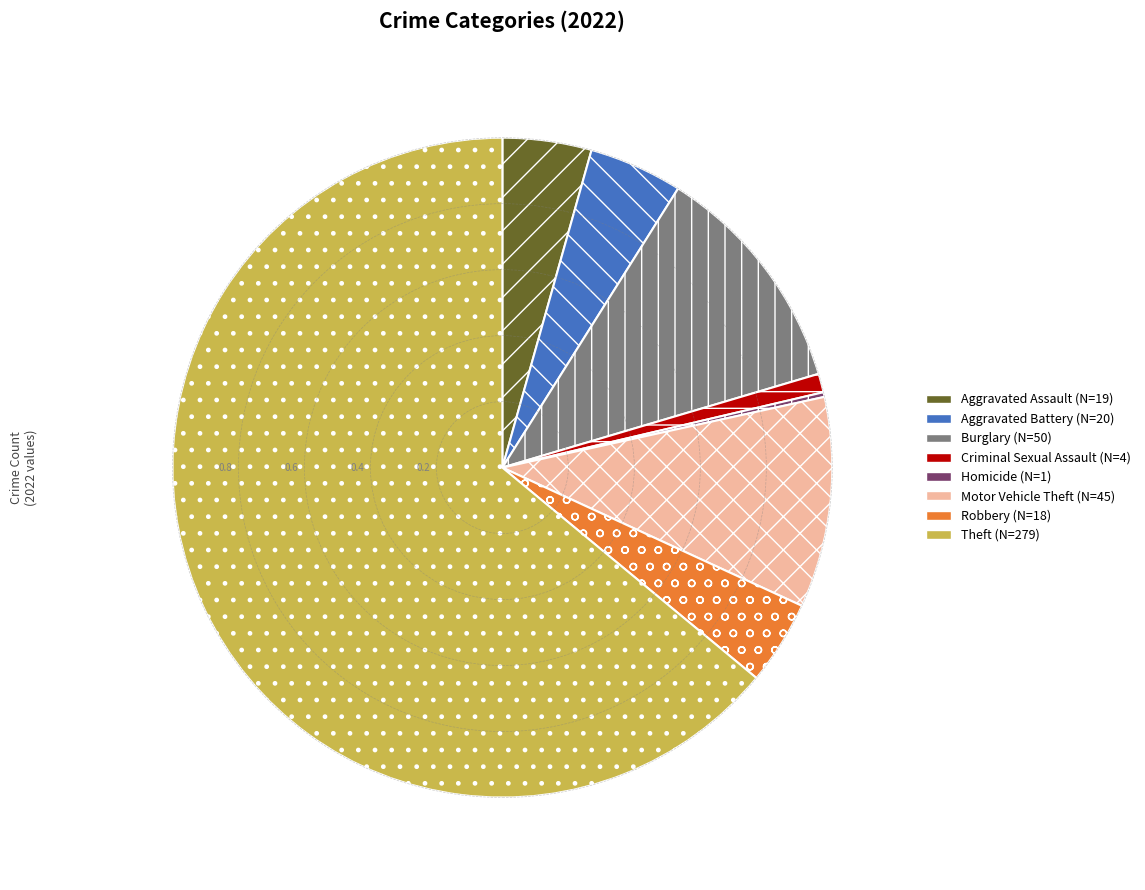

Does any single category account for the majority?

Yes